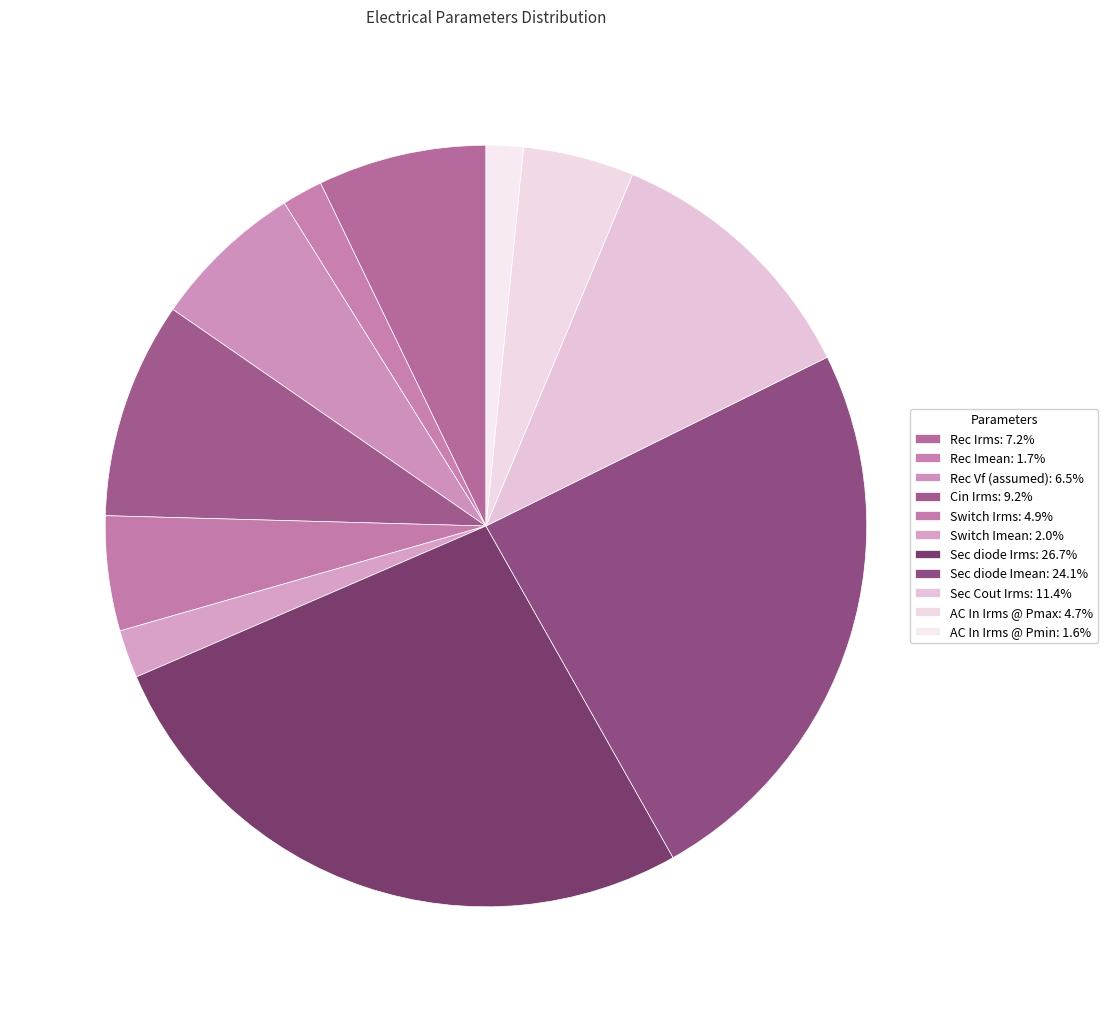

Does AC In Irms @ Pmax represent more than half of the total?

No